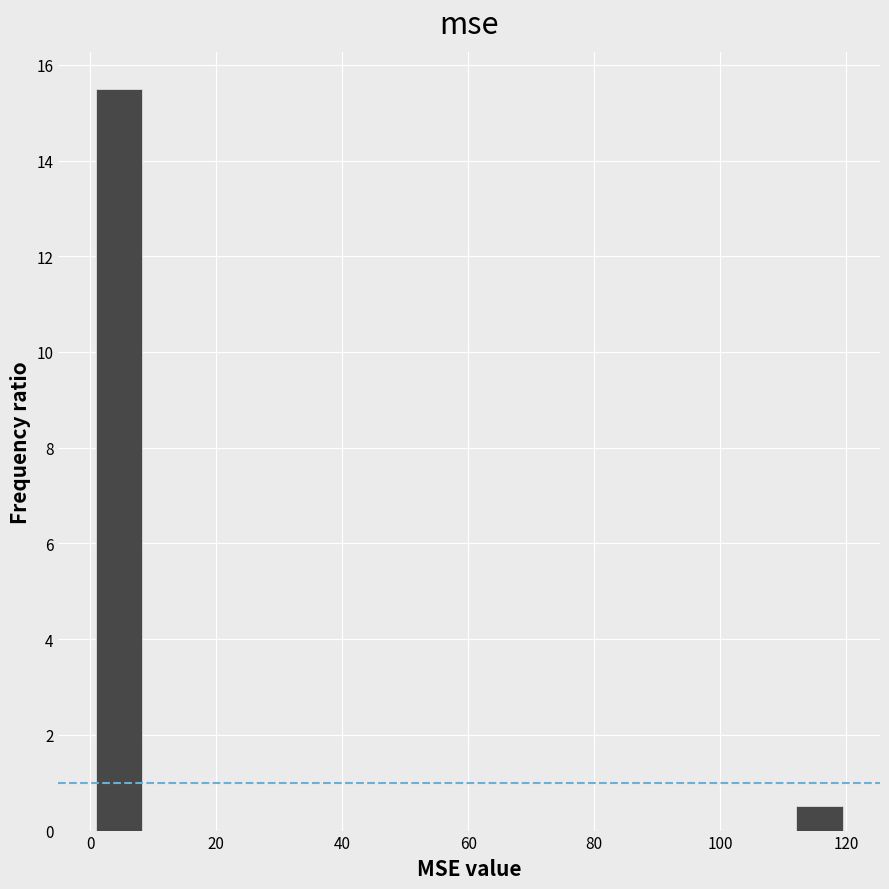

Around what value on the x-axis is the tallest bar? Give the approximate position of its centre, as read against the axis.

4